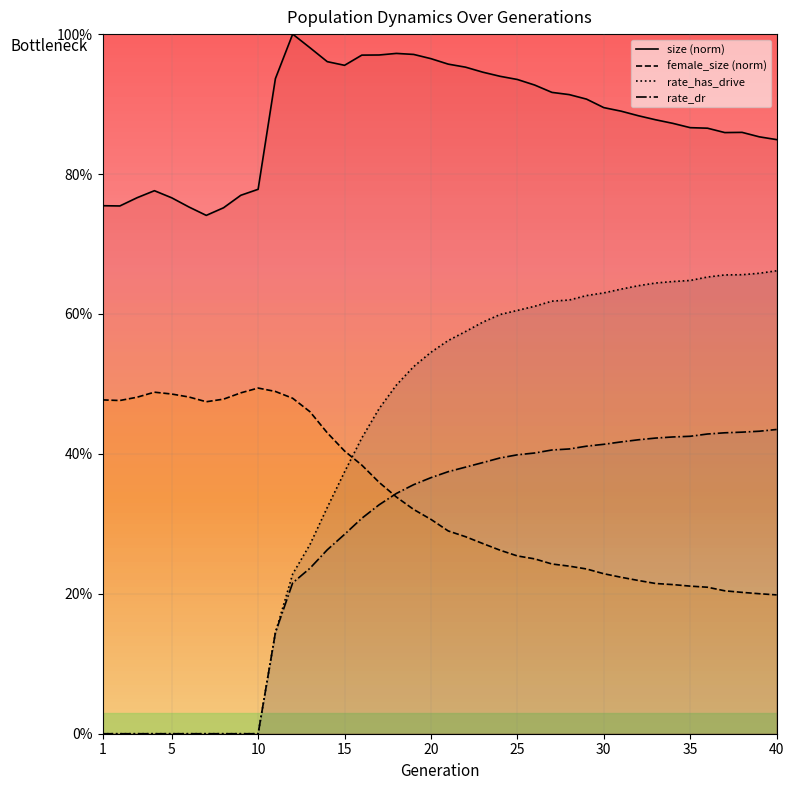

Reading right to left, transcribe all the data shown in this chart.

size: 40=0.8	39=0.9	38=0.9	37=0.9	36=0.9	35=0.9	34=0.9	33=0.9	32=0.9	31=0.9	30=0.9	29=0.9	28=0.9	27=0.9	26=0.9	25=0.9	24=0.9	23=0.9	22=1.0	21=1.0	20=1.0	19=1.0	18=1.0	17=1.0	16=1.0	15=1.0	14=1.0	13=1.0	12=1.0	11=0.9	10=0.8	9=0.8	8=0.8	7=0.7	6=0.8	5=0.8	4=0.8	3=0.8	2=0.8	1=0.8
female_size: 40=0.2	39=0.2	38=0.2	37=0.2	36=0.2	35=0.2	34=0.2	33=0.2	32=0.2	31=0.2	30=0.2	29=0.2	28=0.2	27=0.2	26=0.2	25=0.3	24=0.3	23=0.3	22=0.3	21=0.3	20=0.3	19=0.3	18=0.3	17=0.4	16=0.4	15=0.4	14=0.4	13=0.5	12=0.5	11=0.5	10=0.5	9=0.5	8=0.5	7=0.5	6=0.5	5=0.5	4=0.5	3=0.5	2=0.5	1=0.5
rate_dr: 40=0.4	39=0.4	38=0.4	37=0.4	36=0.4	35=0.4	34=0.4	33=0.4	32=0.4	31=0.4	30=0.4	29=0.4	28=0.4	27=0.4	26=0.4	25=0.4	24=0.4	23=0.4	22=0.4	21=0.4	20=0.4	19=0.4	18=0.3	17=0.3	16=0.3	15=0.3	14=0.3	13=0.2	12=0.2	11=0.1	10=0.0	9=0.0	8=0.0	7=0.0	6=0.0	5=0.0	4=0.0	3=0.0	2=0.0	1=0.0
rate_has_drive: 40=0.7	39=0.7	38=0.7	37=0.7	36=0.7	35=0.6	34=0.6	33=0.6	32=0.6	31=0.6	30=0.6	29=0.6	28=0.6	27=0.6	26=0.6	25=0.6	24=0.6	23=0.6	22=0.6	21=0.6	20=0.5	19=0.5	18=0.5	17=0.5	16=0.4	15=0.4	14=0.3	13=0.3	12=0.2	11=0.1	10=0.0	9=0.0	8=0.0	7=0.0	6=0.0	5=0.0	4=0.0	3=0.0	2=0.0	1=0.0